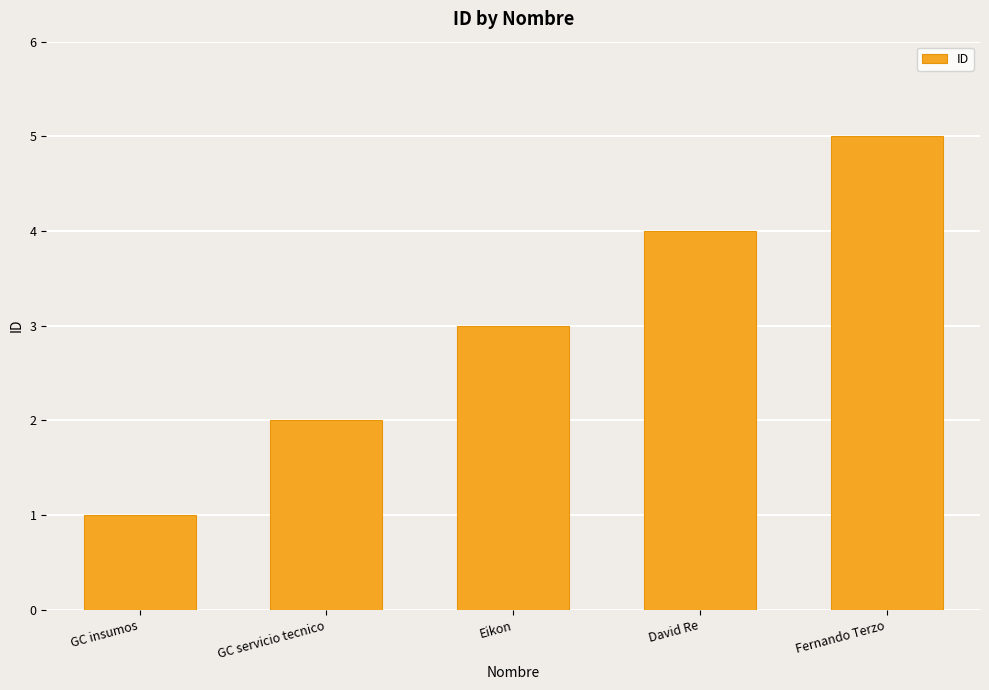

The value at GC insumos is 0. True or false?

False